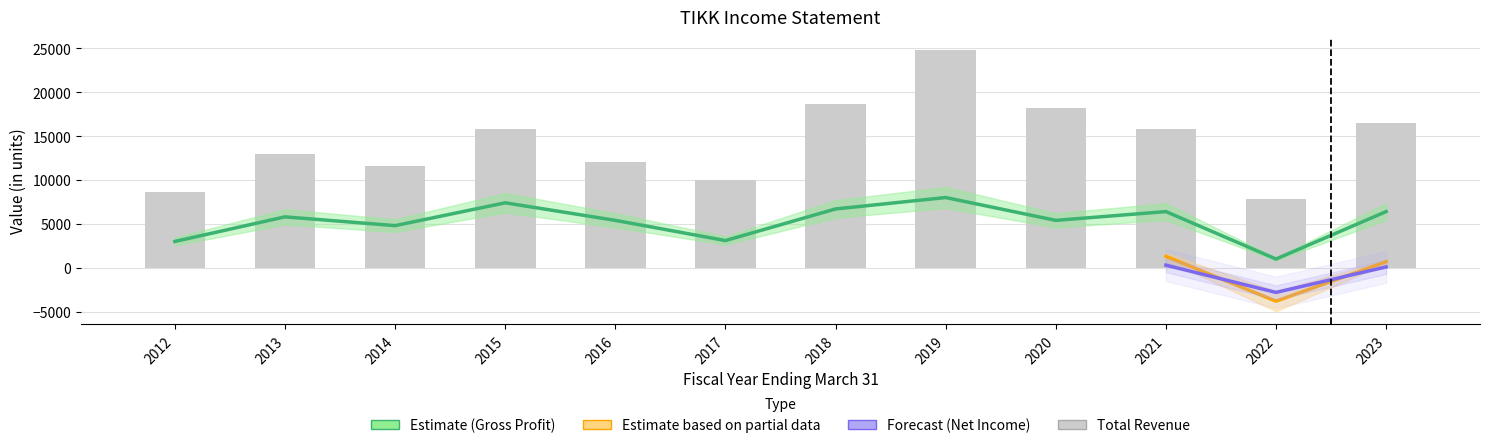

How many data points in Gross Profit are above 5800?

5